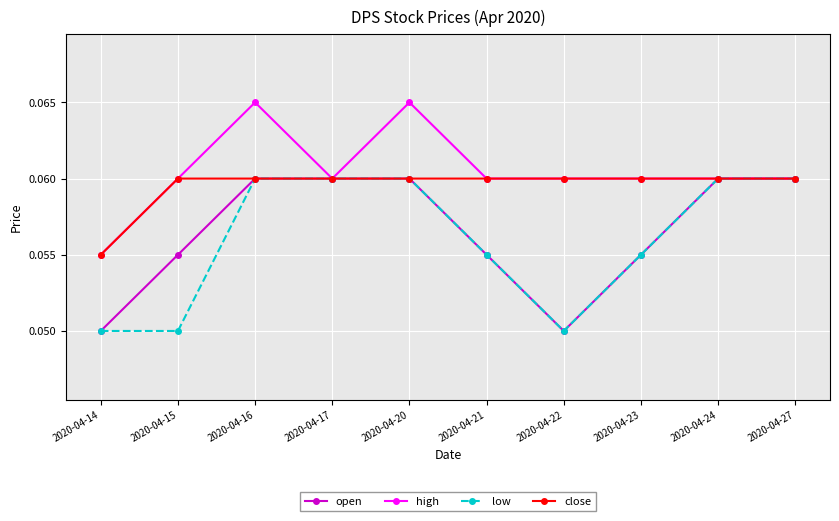

Between 2020-04-15 and 2020-04-16, which series saw the biggest shift?

low